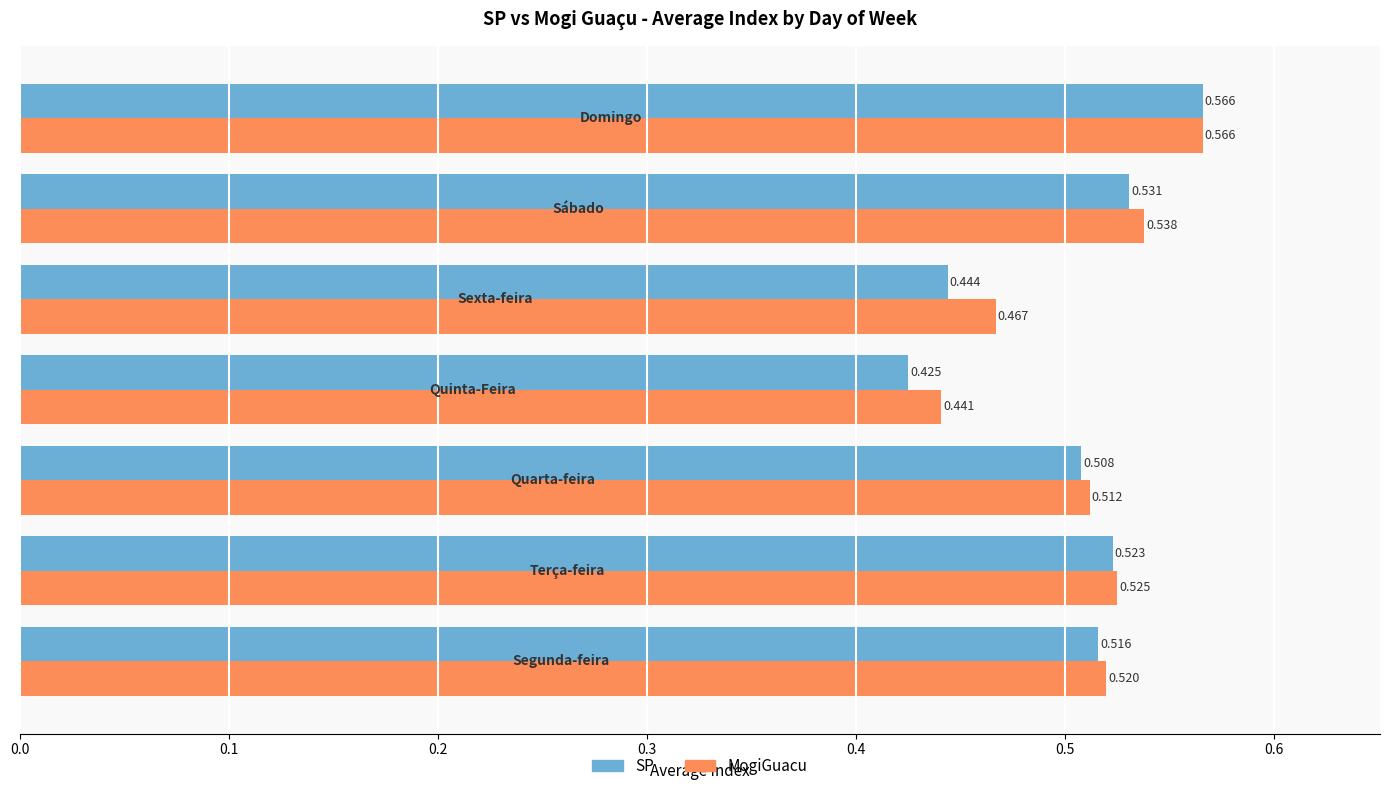

Which series has the widest spread of values?

SP